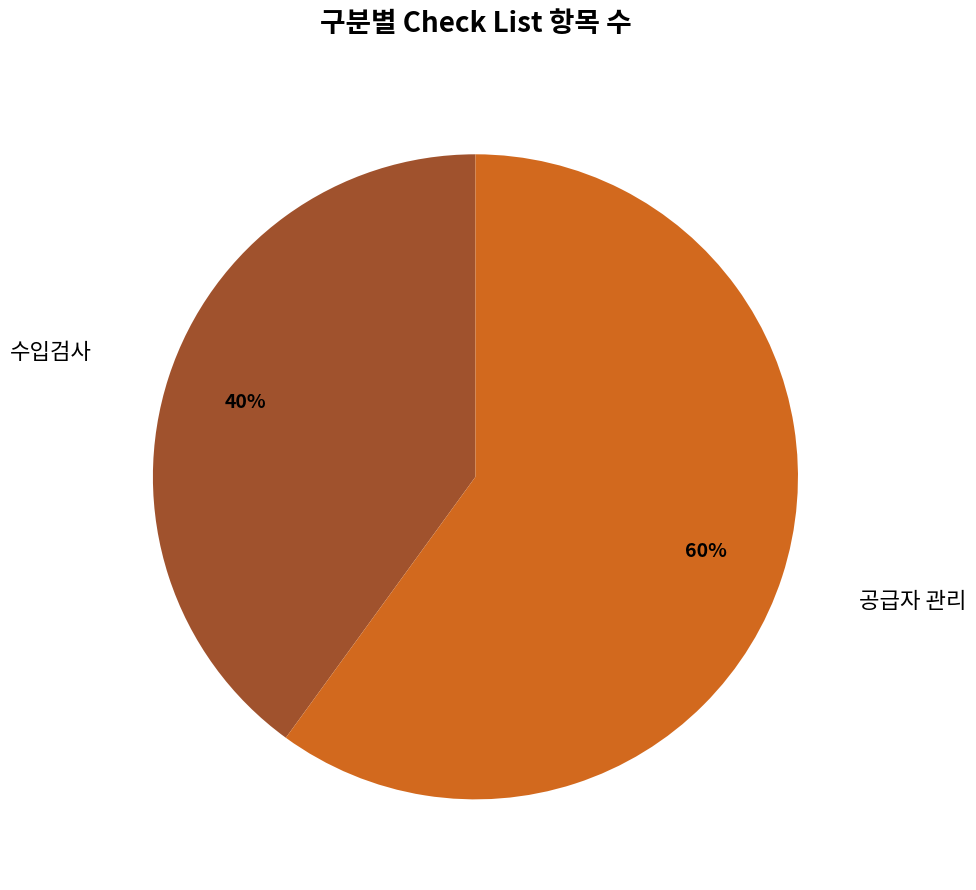

To the nearest percent, what is the average slice percentage?

50%